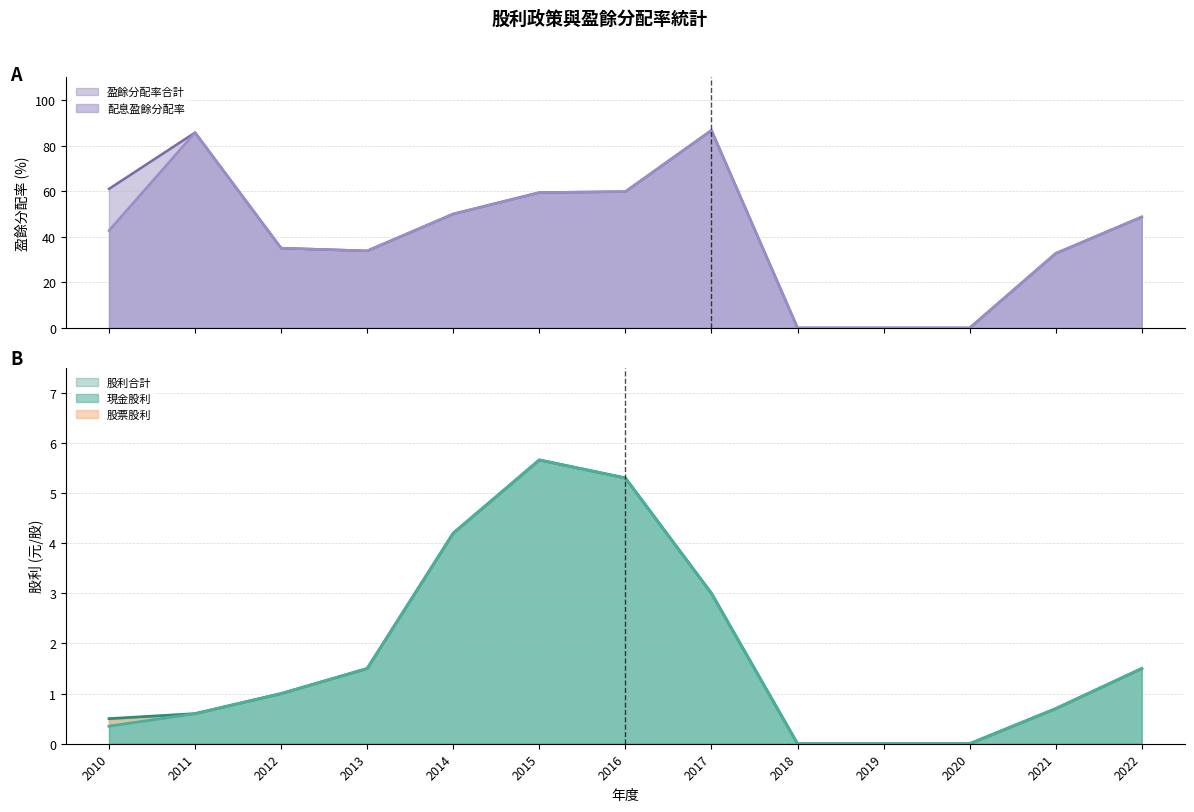

Does the chart display data point markers on the line(s)?

No